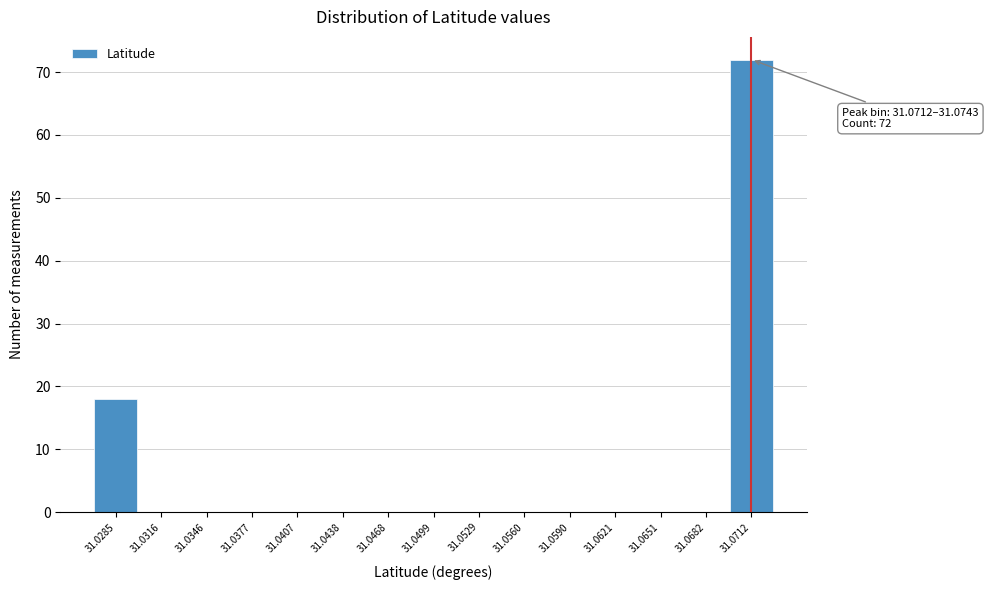

Reading right to left, transcribe all the data shown in this chart.

31.0712=72	31.0682=0	31.0651=0	31.0621=0	31.0590=0	31.0560=0	31.0529=0	31.0499=0	31.0468=0	31.0438=0	31.0407=0	31.0377=0	31.0346=0	31.0316=0	31.0285=18